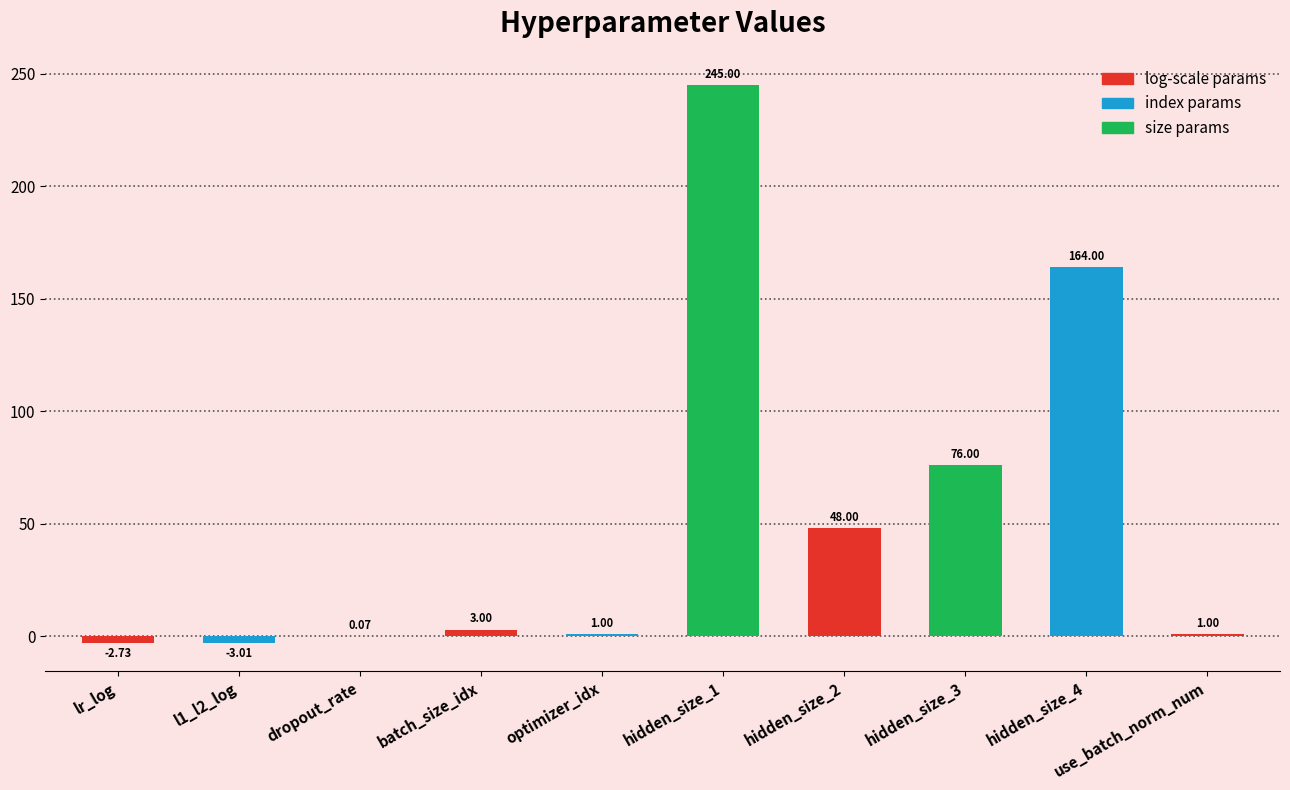

What is the change in value from hidden_size_3 to hidden_size_4?

+88.0